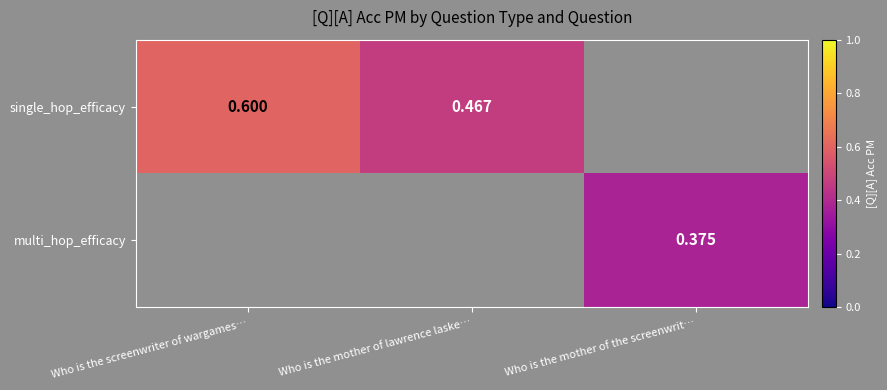

What is the difference between the maximum and minimum values in the single_hop_efficacy series?

0.1